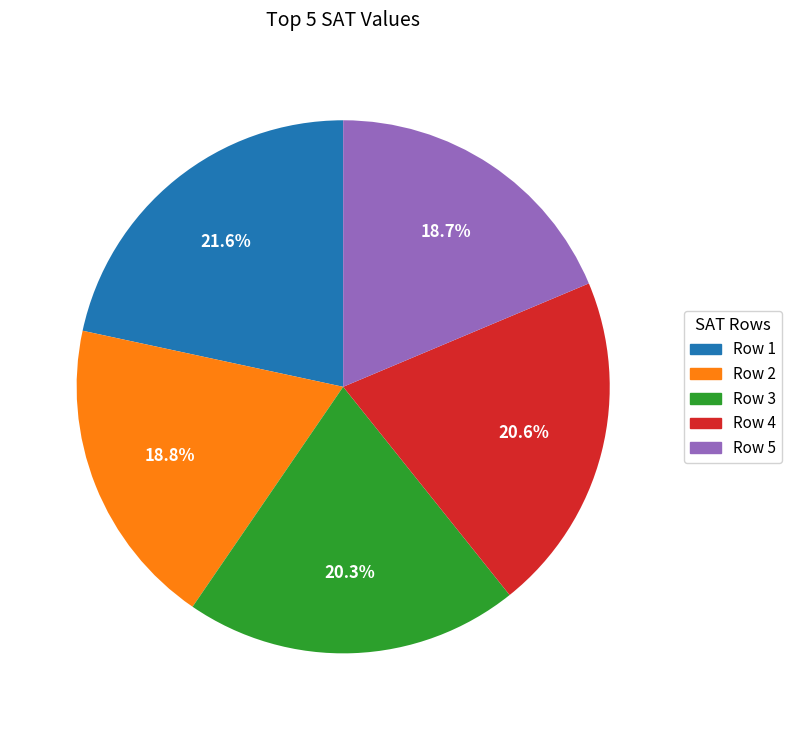

The Row 2 slice represents 19% of the pie. True or false?

True